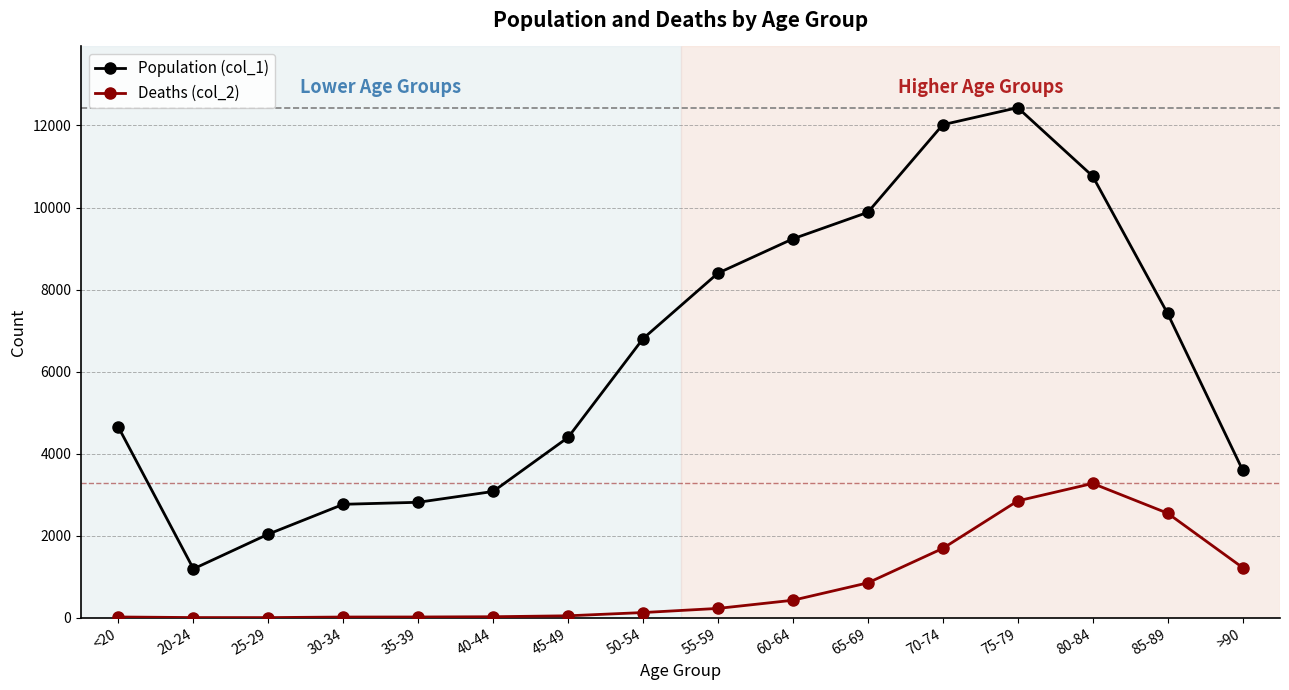

What is the sum of all Population (col_1) values?

101482